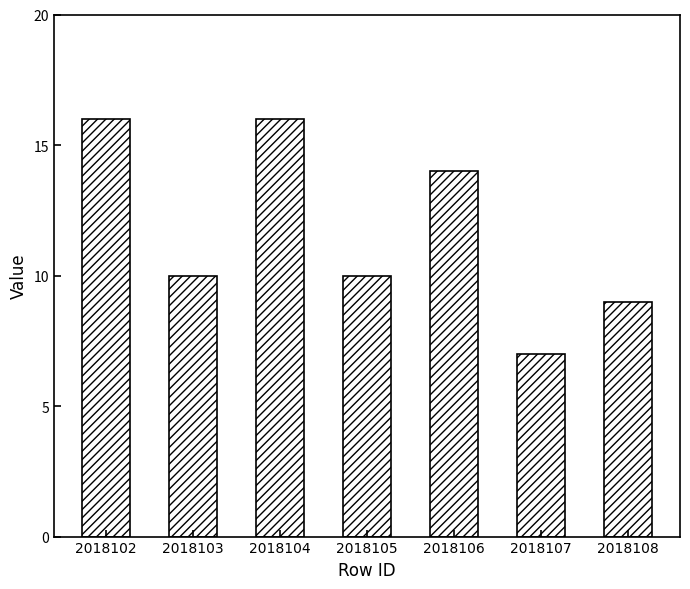

What is the difference between the maximum and second lowest values?

7